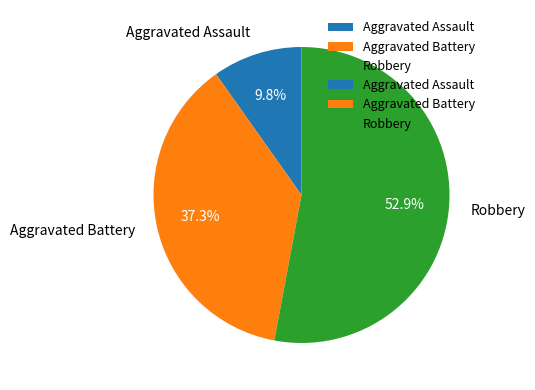

To the nearest percent, what portion does Aggravated Assault represent?

10%